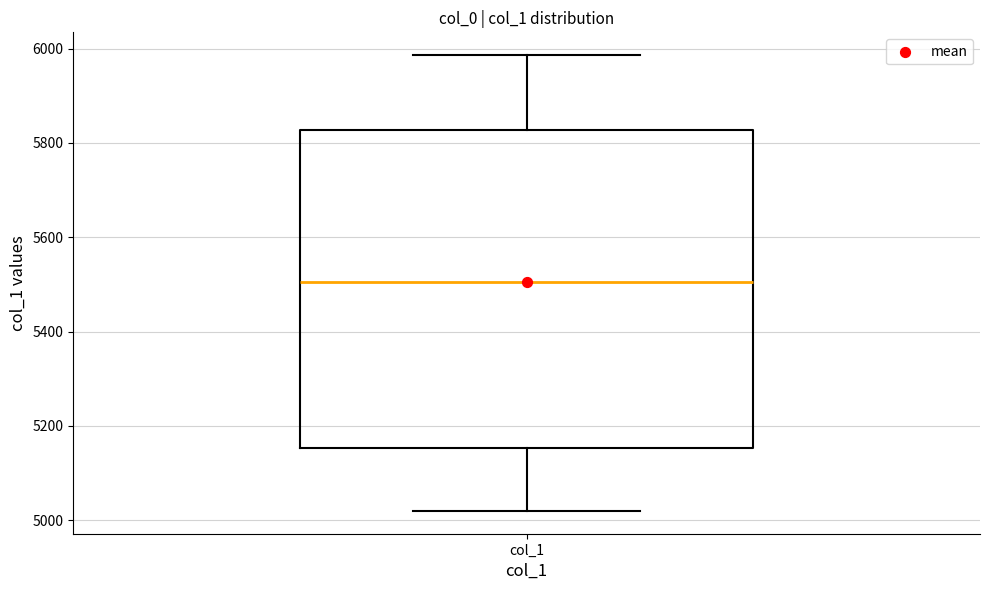

Transcribe this box plot: give where the median line is, the range the box spans, and where the two whiskers end, as read against the y-axis. The values are not printed on the chart, so give them approximately, as read against the axis.

median 5500, box 5160 to 5820, whiskers 5020 to 5980